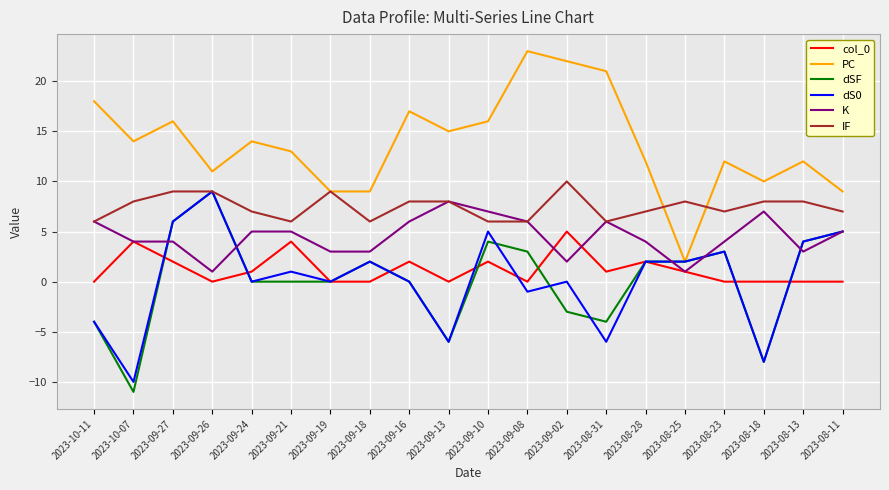

What is the sum of the PC values at 2023-08-25 and 2023-09-16?

19